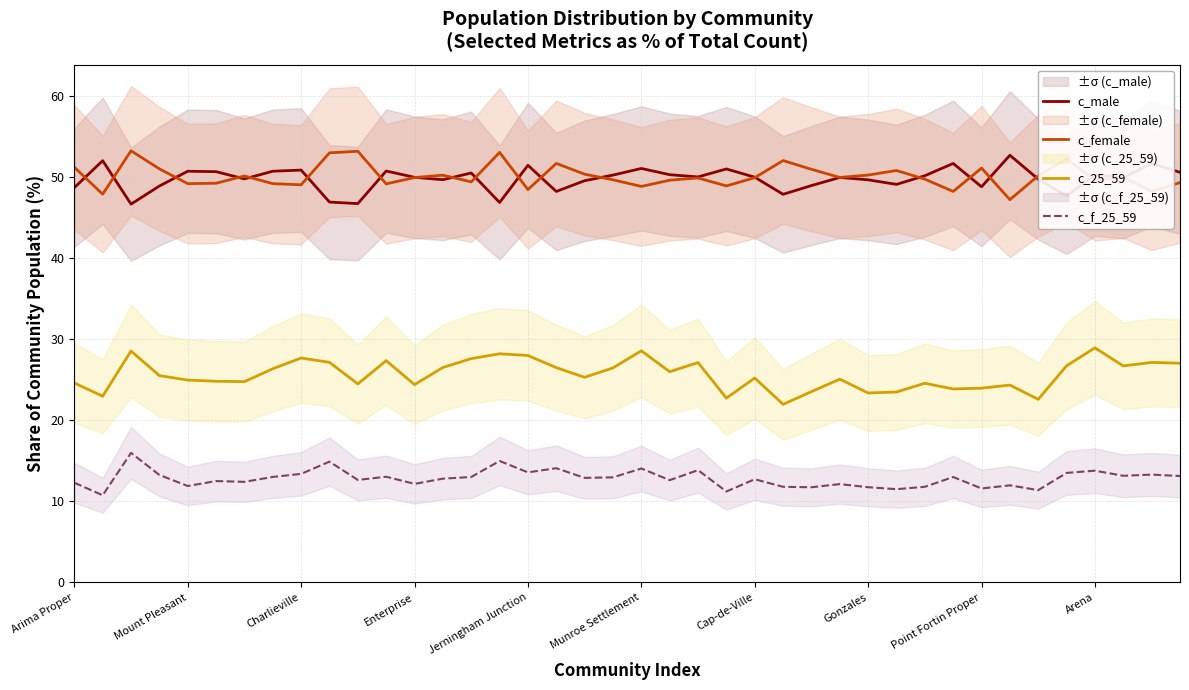

Reading left to right, what are all the values shown in this chart?

c_male: 48.7	52.1	46.7	48.9	50.8	50.7	49.8	50.8	50.9	47.0	46.8	50.8	50.0	49.7	50.5	46.9	51.5	48.3	49.6	50.3	51.1	50.3	50.1	51.0	50.0	47.9	49.0	50.0	49.7	49.1	50.2	51.7	48.8	52.7	49.8	47.7	50.3	50.0	51.7	50.6
c_female: 51.3	47.9	53.3	51.1	49.2	49.3	50.2	49.2	49.1	53.0	53.2	49.2	50.0	50.3	49.5	53.1	48.5	51.7	50.4	49.7	48.9	49.7	49.9	49.0	50.0	52.1	51.0	50.0	50.3	50.9	49.8	48.3	51.2	47.3	50.2	52.3	49.7	50.0	48.3	49.4
c_25_59: 24.6	23.0	28.6	25.5	25.0	24.8	24.8	26.4	27.7	27.2	24.5	27.4	24.4	26.5	27.6	28.2	28.0	26.5	25.3	26.5	28.6	26.0	27.1	22.8	25.2	22.0	23.6	25.1	23.4	23.5	24.6	23.9	24.0	24.4	22.6	26.7	29.0	26.7	27.2	27.1
c_f_25_59: 12.3	10.8	16.0	13.3	11.9	12.5	12.4	13.0	13.4	14.9	12.7	13.0	12.2	12.8	13.0	15.0	13.6	14.1	12.9	13.0	14.1	12.6	13.9	11.2	12.7	11.8	11.8	12.1	11.8	11.5	11.8	13.0	11.6	12.0	11.4	13.5	13.8	13.2	13.3	13.1